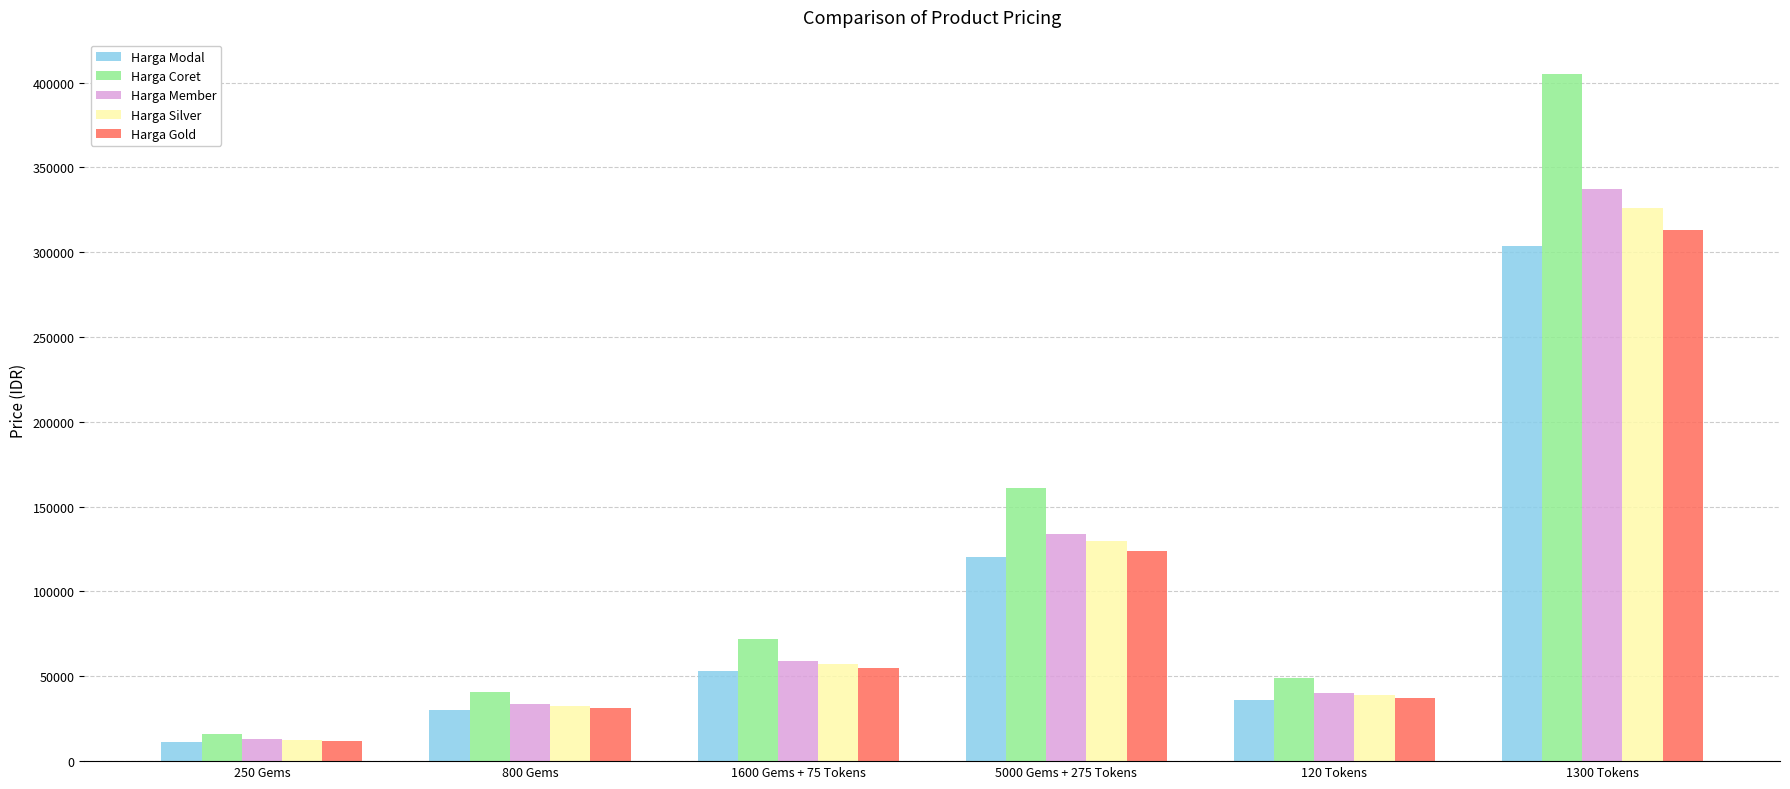

What is the difference between the highest and lowest values at 5000 Gems + 275 Tokens?

40610